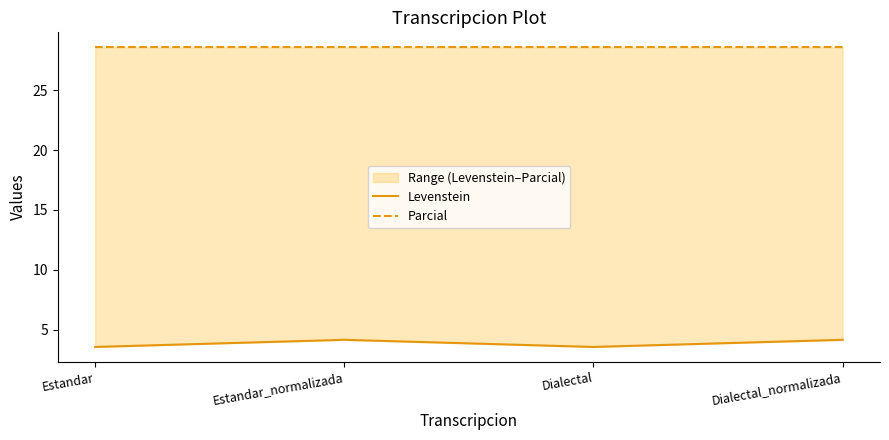

Reading left to right, transcribe all the data shown in this chart.

Levenstein: 3.6	4.2	3.6	4.2
Parcial: 28.6	28.6	28.6	28.6